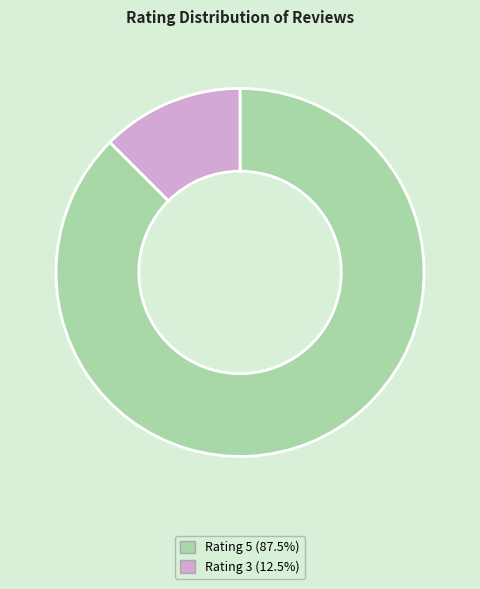

Does any single category account for the majority?

Yes